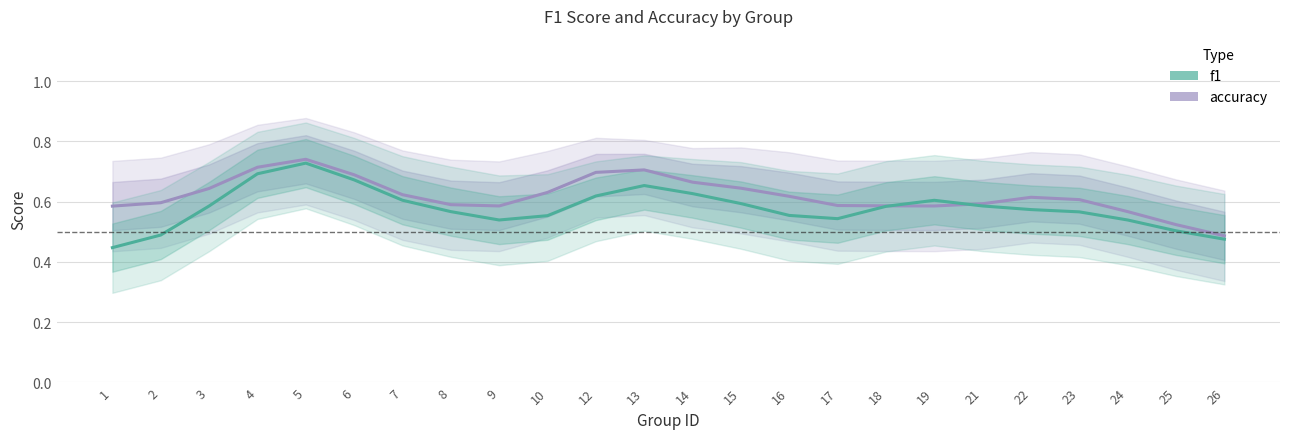

What is the minimum value for accuracy?

0.5